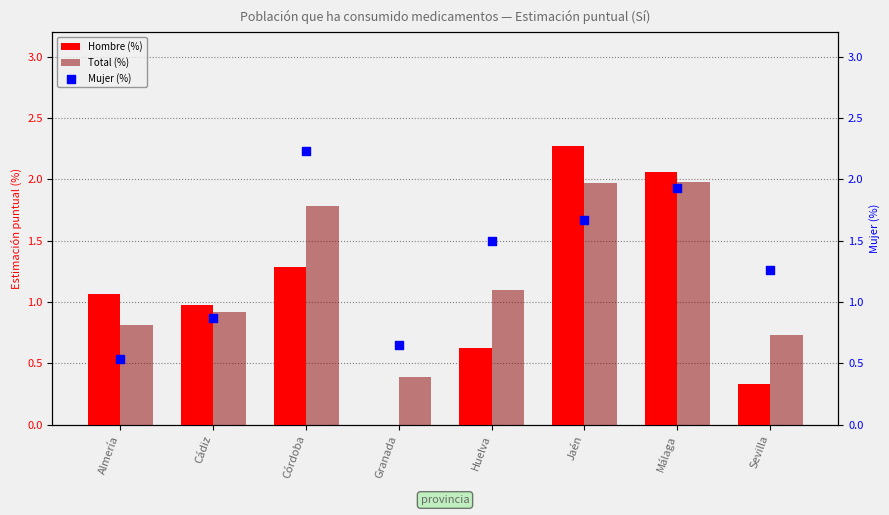

Which series has the largest total across all categories?

Mujer (%)